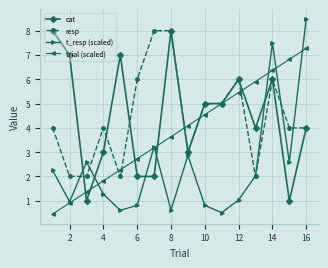

Which series has the widest spread of values?

t_resp (scaled)